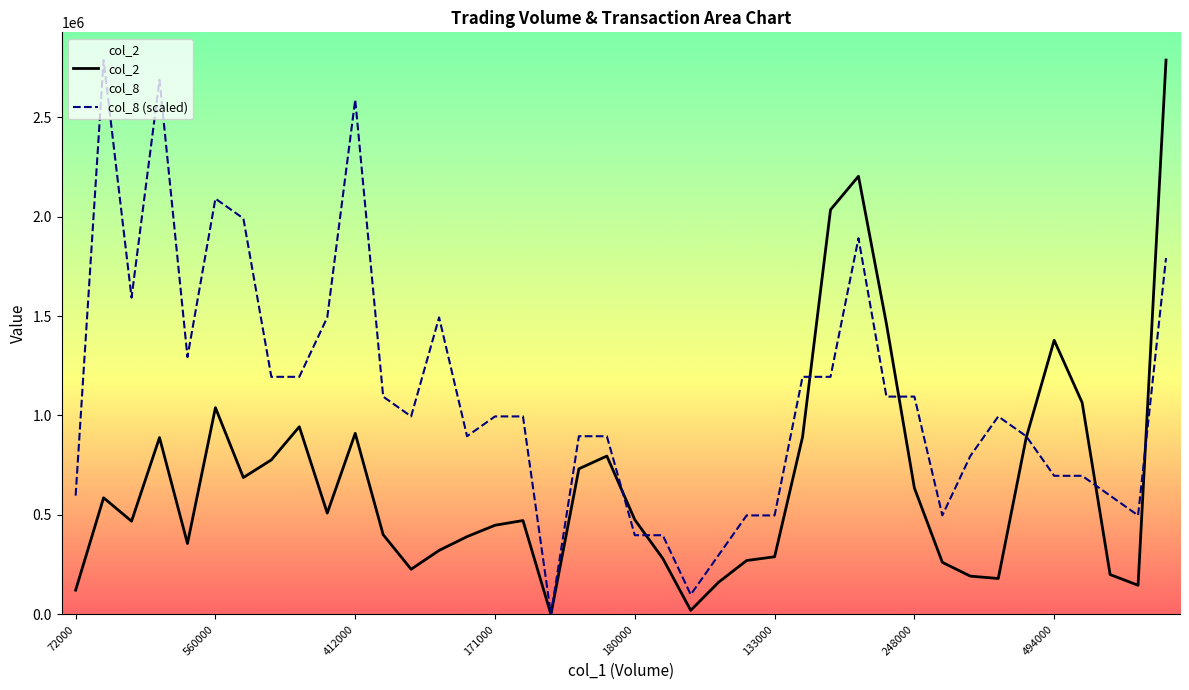

The col_2 series shows 735207.5 at 28. True or false?

False